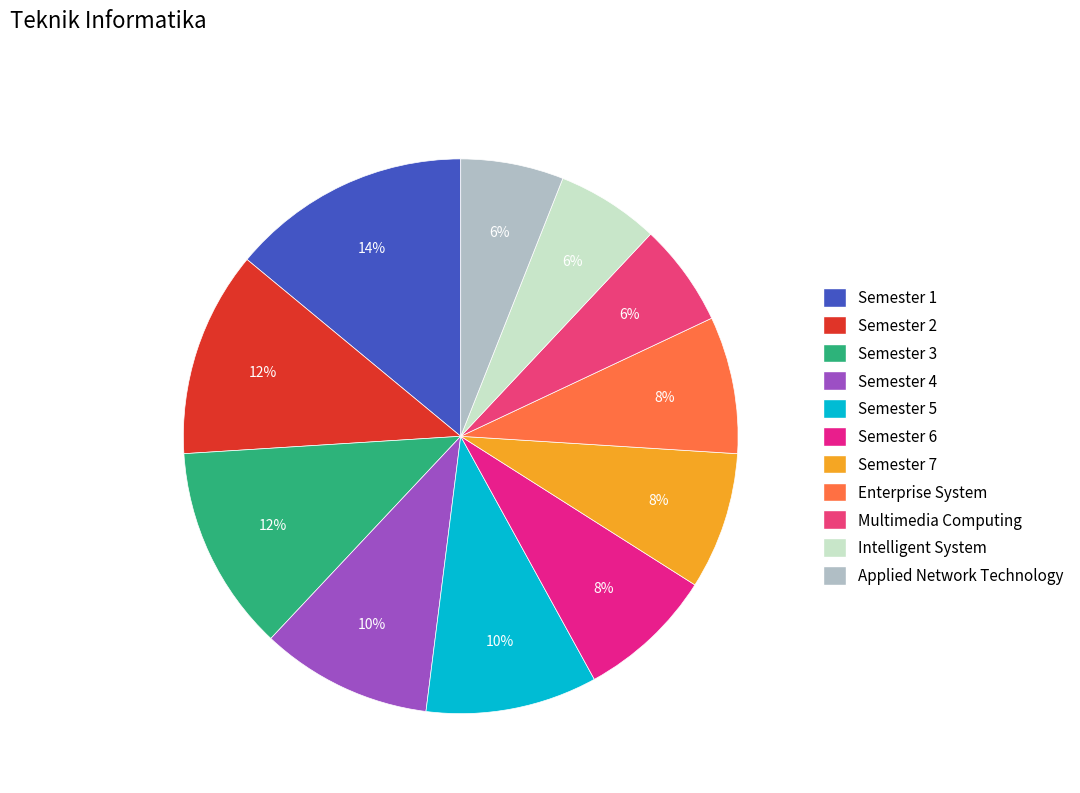

Is it true that Semester 1 is 14% of the pie?

True